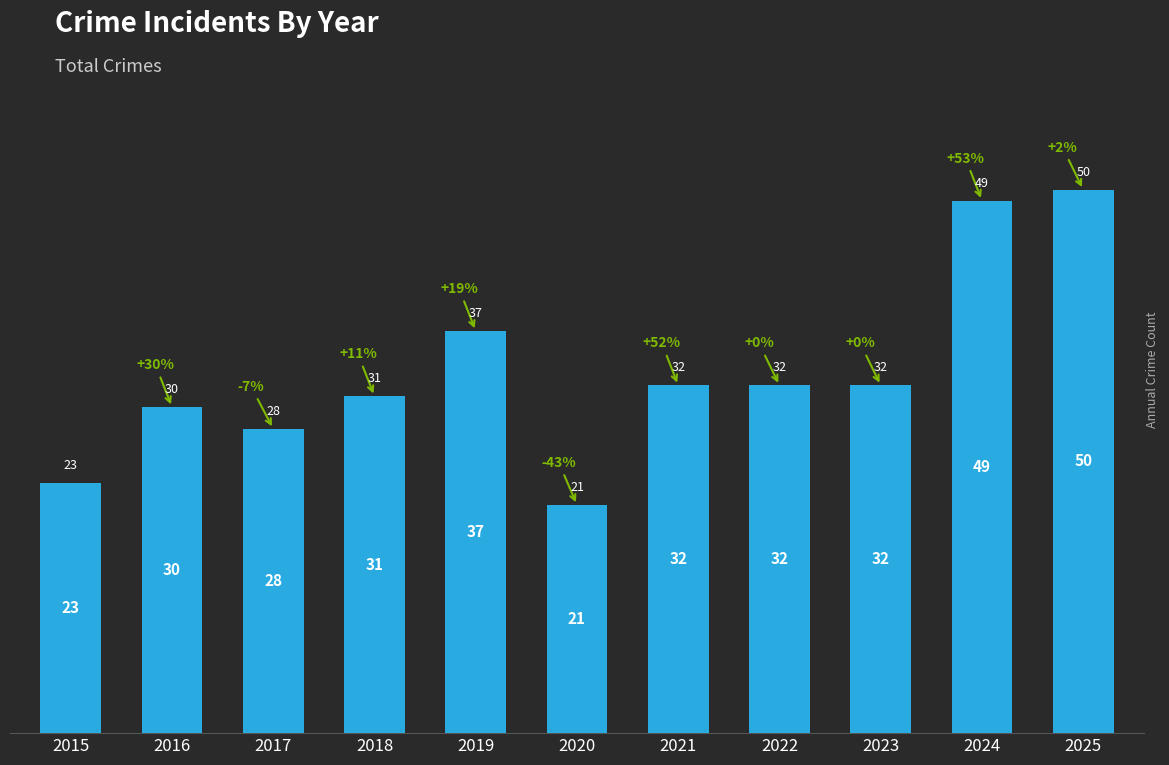

What is the smallest value displayed?

21